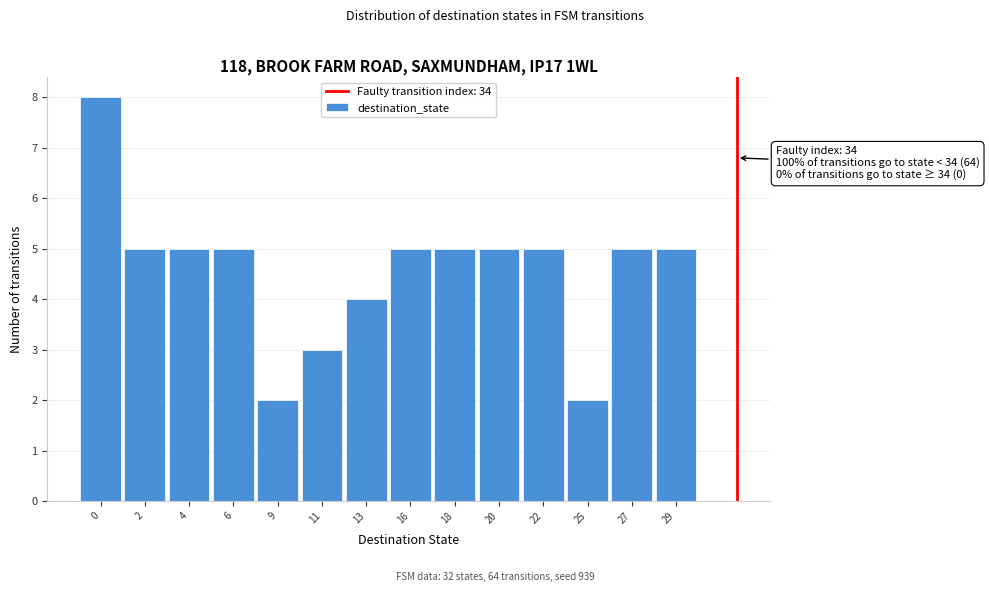

Reading right to left, list all the values displayed in this chart.

5	5	2	5	5	5	5	4	3	2	5	5	5	8